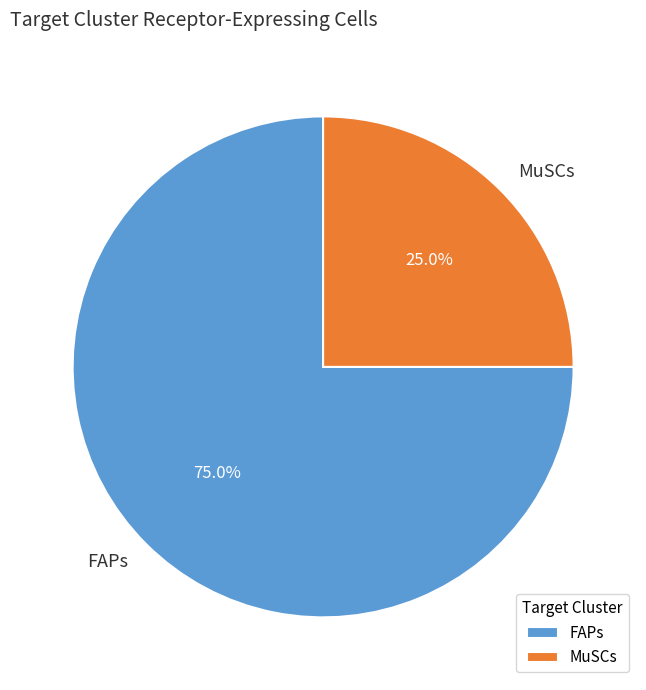

Combined, do FAPs and MuSCs account for over 50%?

Yes